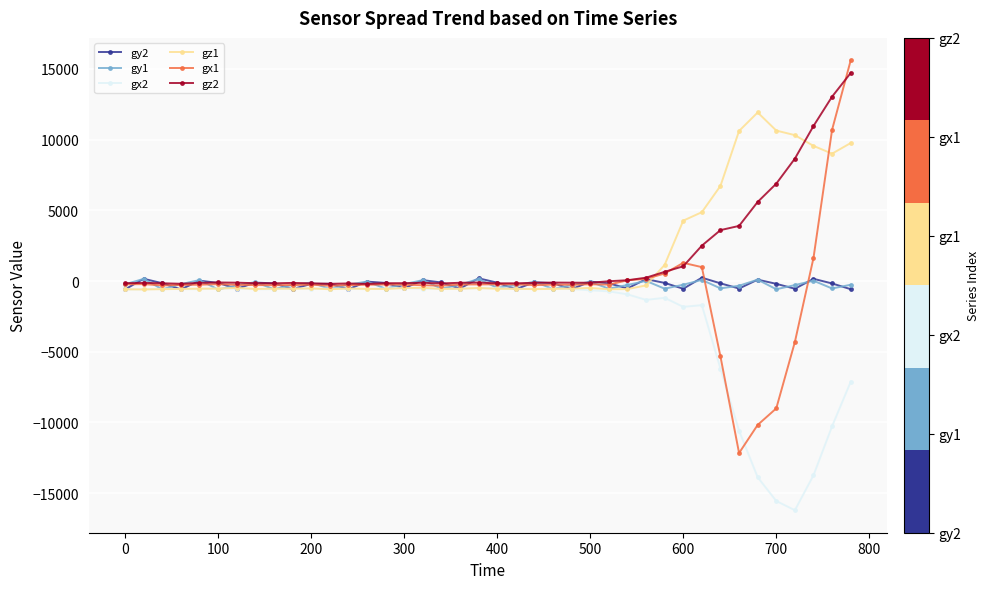

Which series has the largest range (max minus min)?

gx1